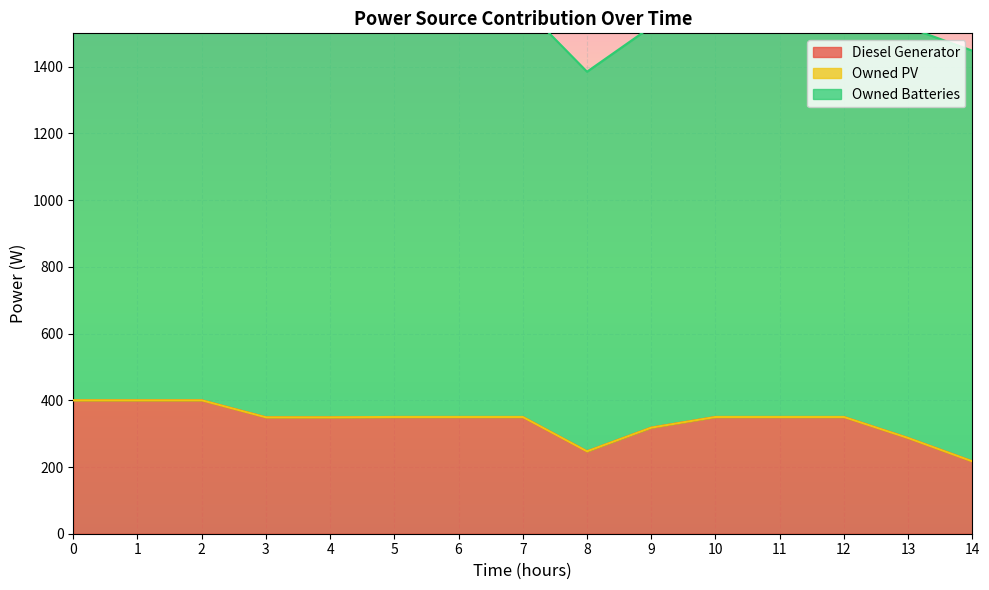

At 0, list the series in order from smallest to largest.

Owned PV, Diesel Generator, Owned Batteries